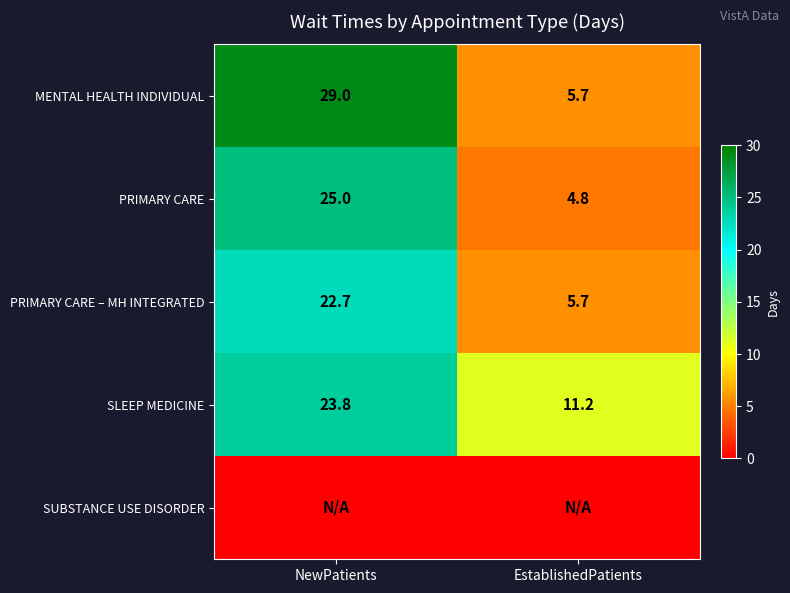

What is the maximum value for SLEEP MEDICINE?

23.8